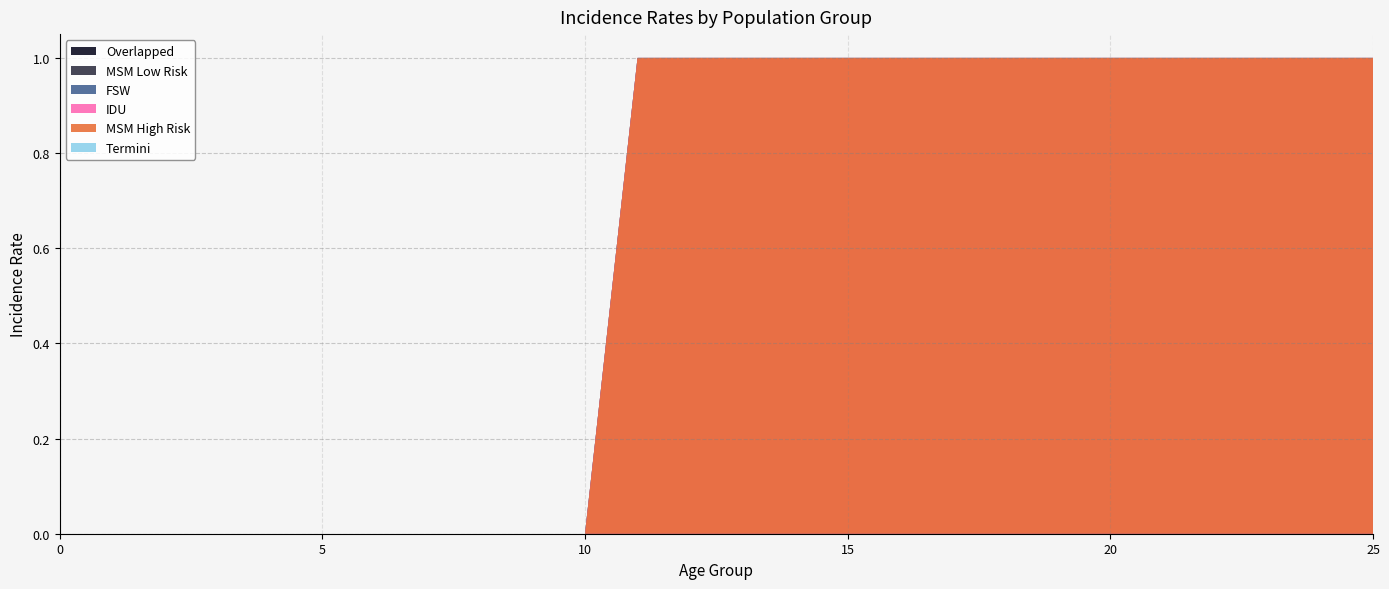

Reading left to right, list all the values displayed in this chart.

MSM High Risk: 0=0	1=0	2=0	3=0	4=0	5=0	6=0	7=0	8=0	9=0	10=0	11=1	12=1	13=1	14=1	15=1	16=1	17=1	18=1	19=1	20=1	21=1	22=1	23=1	24=1	25=1
MSM Low Risk: 0=0	1=0	2=0	3=0	4=0	5=0	6=0	7=0	8=0	9=0	10=0	11=1	12=1	13=1	14=1	15=1	16=1	17=1	18=1	19=1	20=1	21=1	22=1	23=1	24=1	25=1
FSW: 0=0	1=0	2=0	3=0	4=0	5=0	6=0	7=0	8=0	9=0	10=0	11=1	12=1	13=1	14=1	15=1	16=1	17=1	18=1	19=1	20=1	21=1	22=1	23=1	24=1	25=1
IDU: 0=0	1=0	2=0	3=0	4=0	5=0	6=0	7=0	8=0	9=0	10=0	11=1	12=1	13=1	14=1	15=1	16=1	17=1	18=1	19=1	20=1	21=1	22=1	23=1	24=1	25=1
Overlapped: 0=0	1=0	2=0	3=0	4=0	5=0	6=0	7=0	8=0	9=0	10=0	11=0	12=0	13=0	14=0	15=0	16=0	17=0	18=0	19=0	20=0	21=0	22=0	23=0	24=0	25=0
Termini: 0=0	1=0	2=0	3=0	4=0	5=0	6=0	7=0	8=0	9=0	10=0	11=0	12=0	13=0	14=0	15=0	16=0	17=0	18=0	19=0	20=0	21=0	22=0	23=0	24=0	25=0